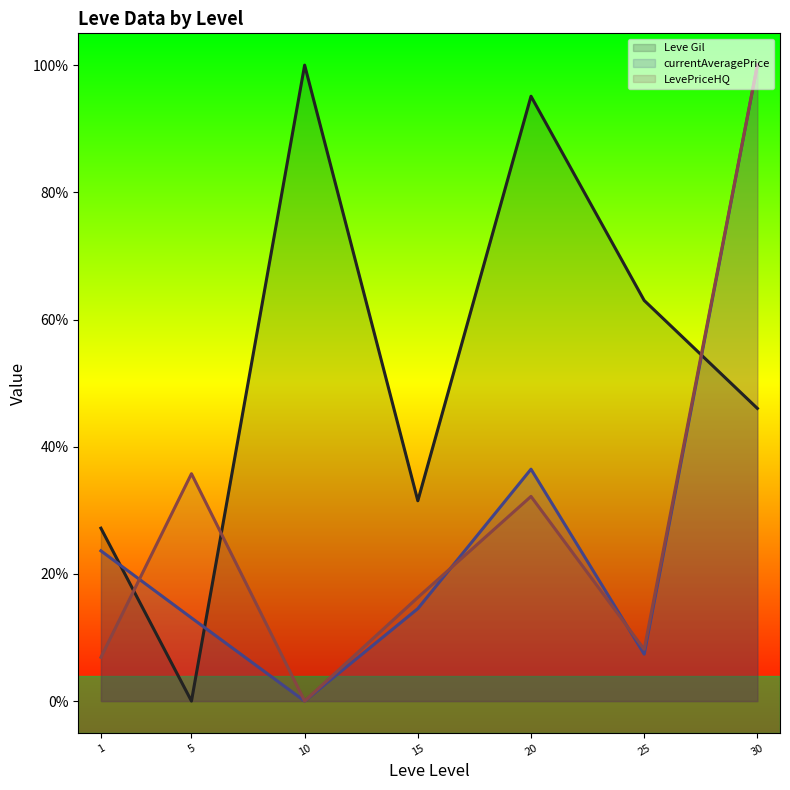

Does the chart display data point markers on the line(s)?

No